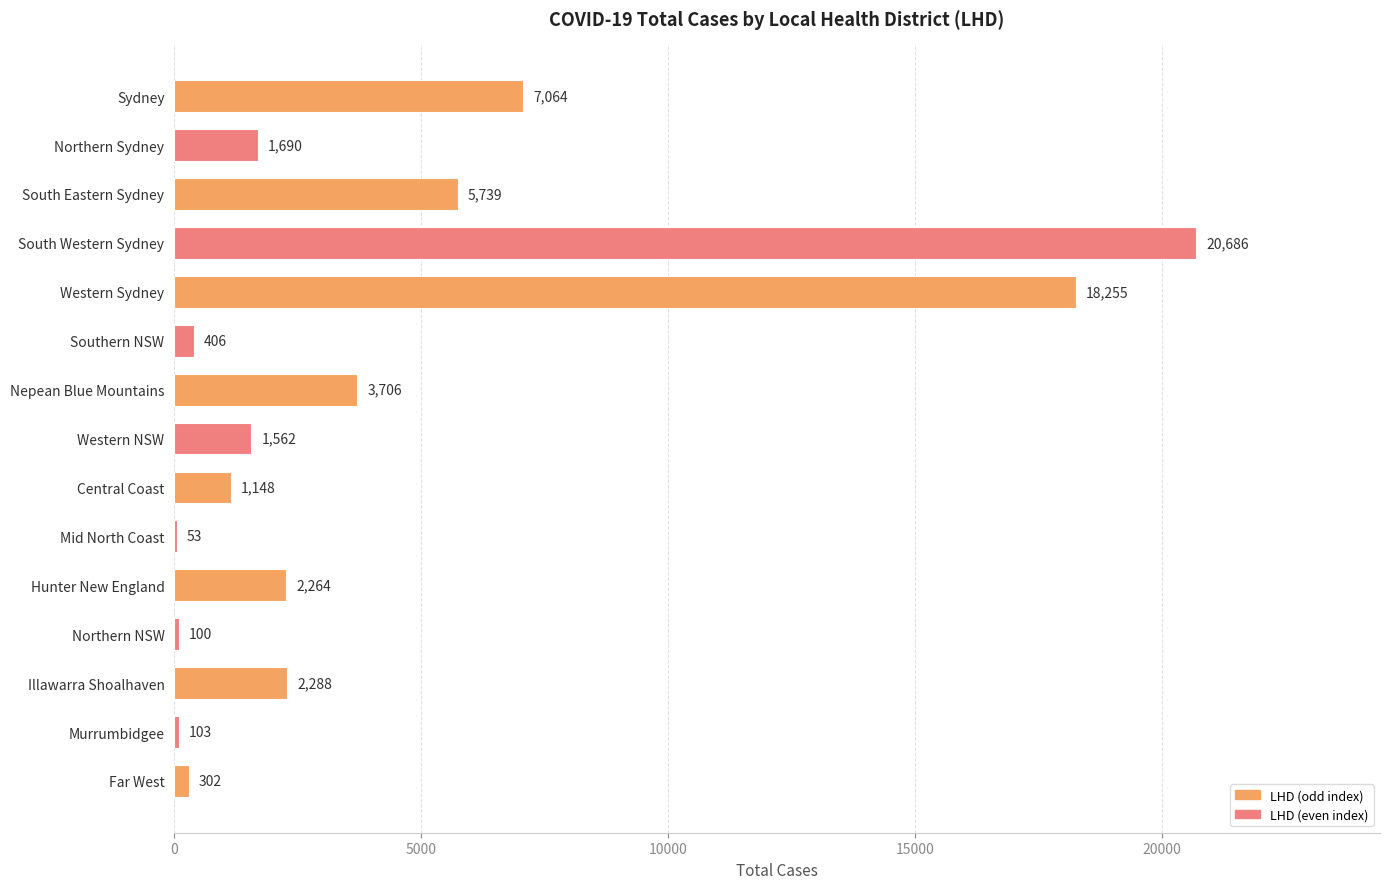

Count the number of data series in this chart.

1